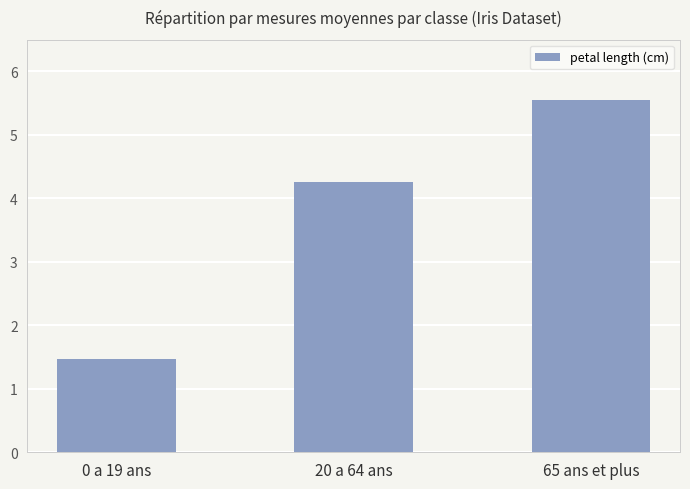

What is the approximate value at 0 a 19 ans?

1.5